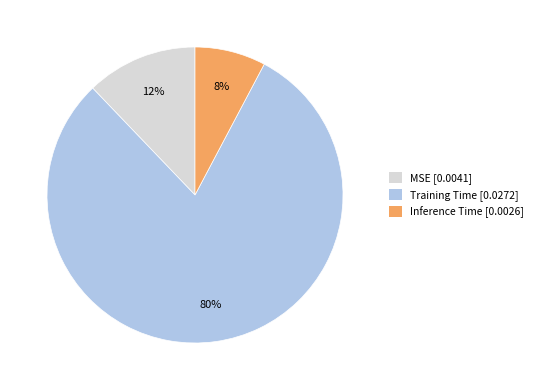

To the nearest percent, what is the combined percentage of Inference Time and MSE?

20%